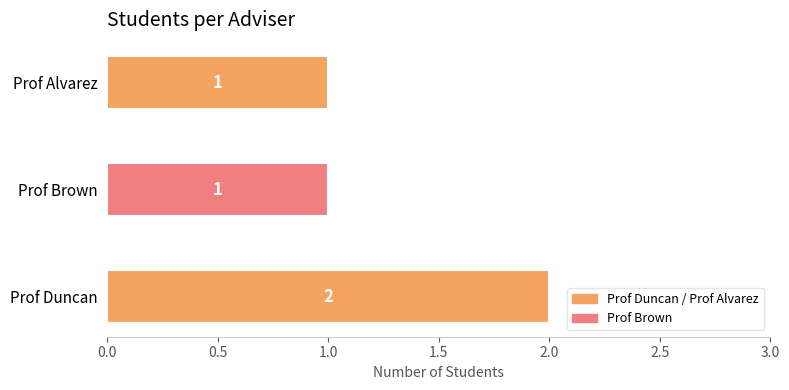

Does the chart contain any negative values?

No